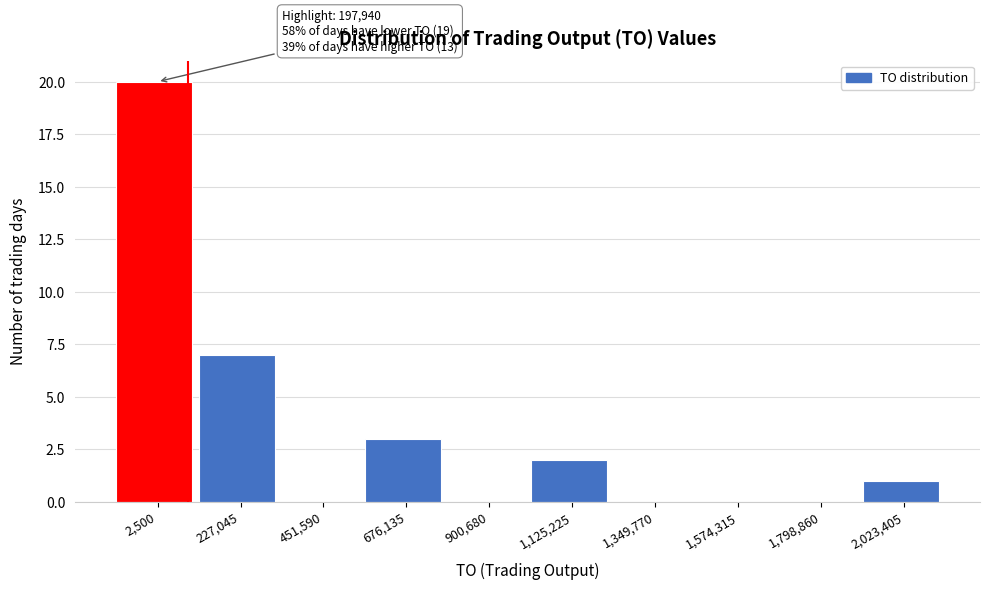

Reading right to left, what are all the values shown in this chart?

2,023,405=1	1,798,860=0	1,574,315=0	1,349,770=0	1,125,225=2	900,680=0	676,135=3	451,590=0	227,045=7	2,500=20